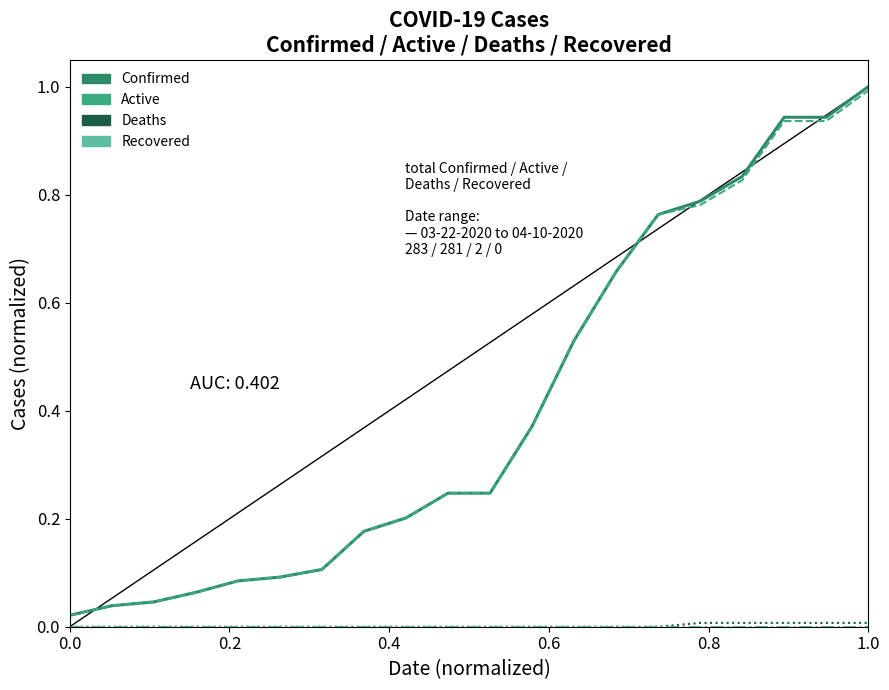

Which series has the largest range (max minus min)?

Confirmed